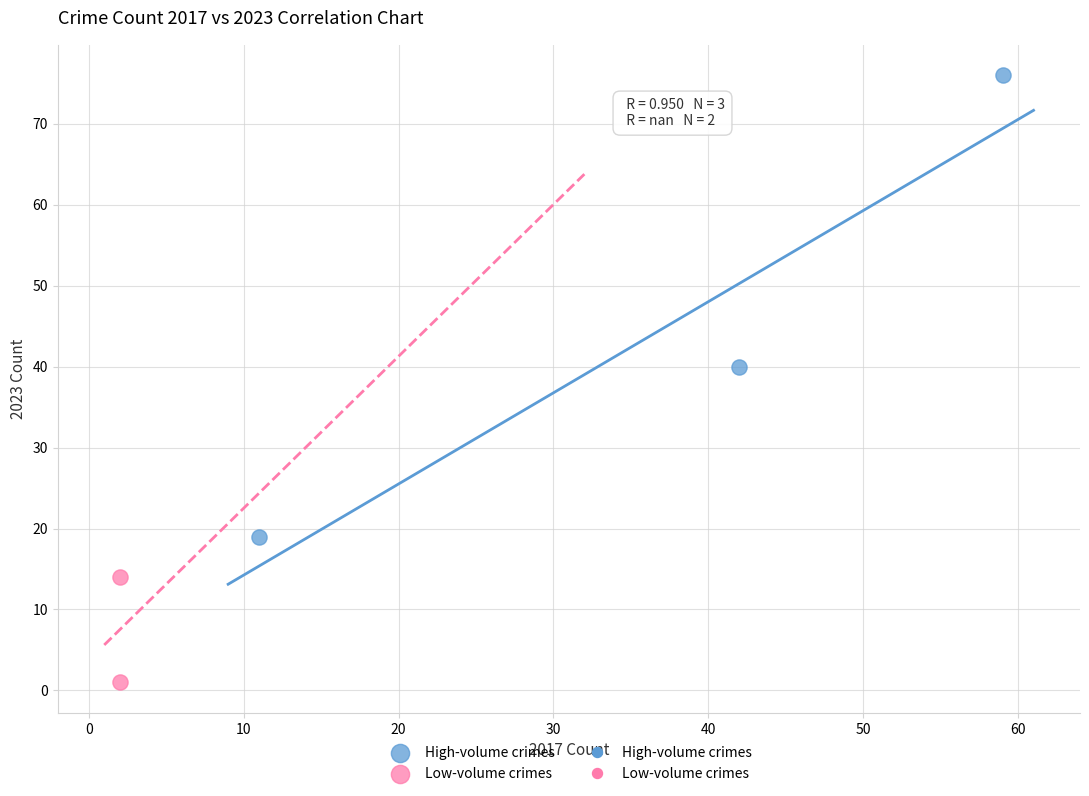

Which series has the largest Y range (max minus min)?

High-volume crimes